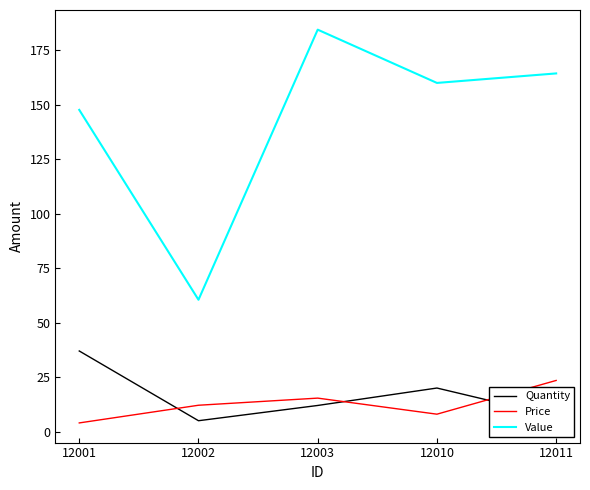

At which category is the sum across all series the highest?

12003